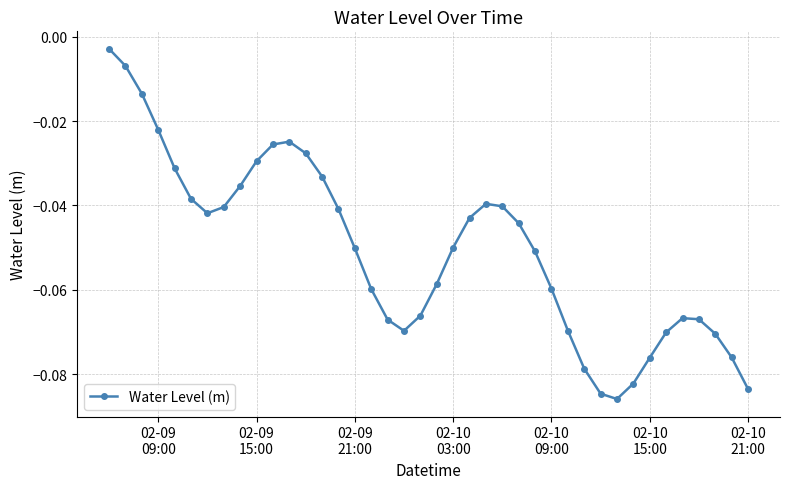

What is the sum of all values?

-2.0